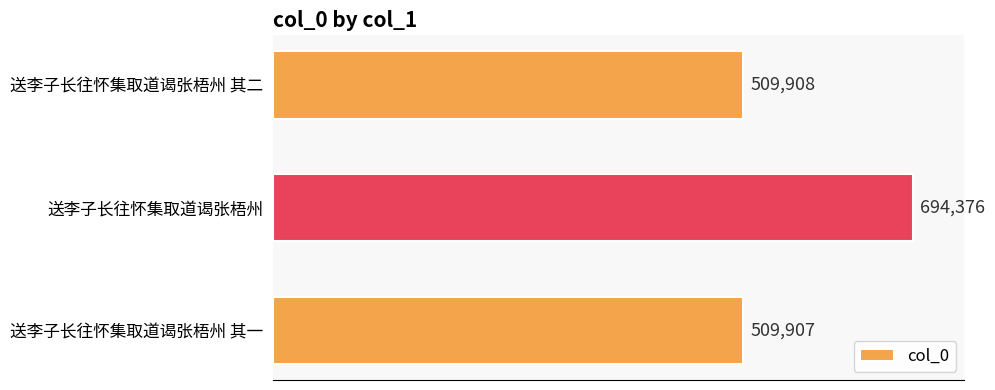

Which has a higher value, 送李子长往怀集取道谒张梧州 其一 or 送李子长往怀集取道谒张梧州 其二?

送李子长往怀集取道谒张梧州 其二